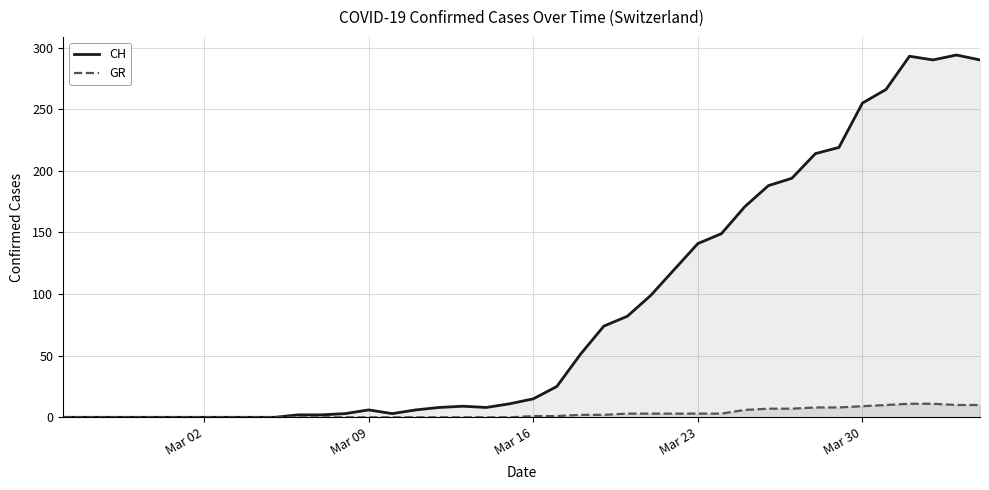

Which series has the widest spread of values?

CH